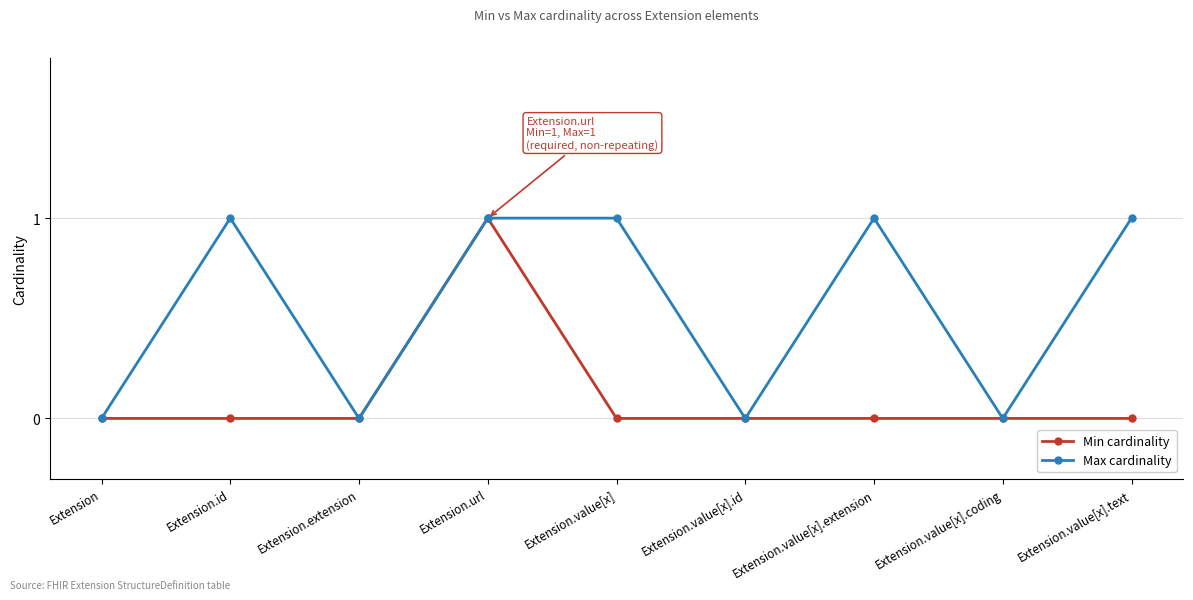

Is it true that Min cardinality equals 0 at Extension.value[x]?

True